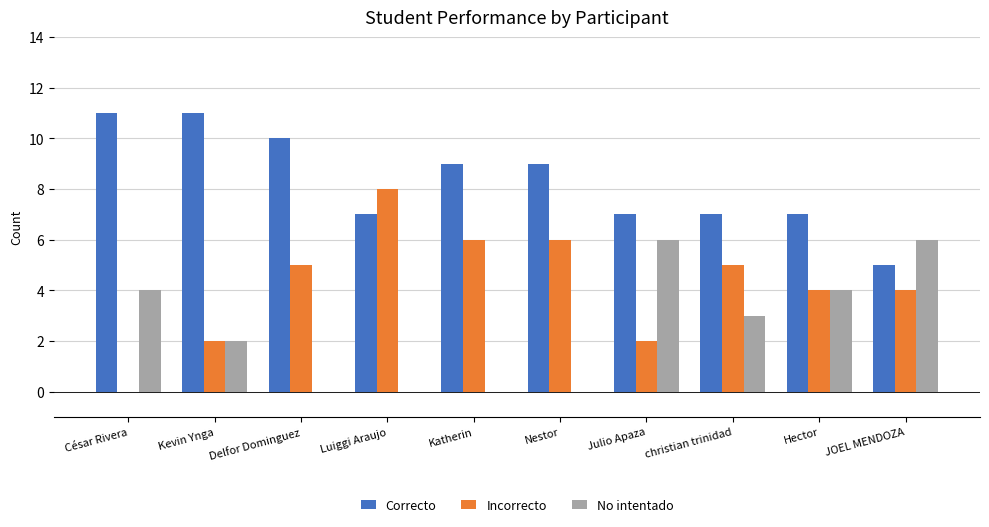

Is the value of Correcto at César Rivera greater than the value of No intentado at JOEL MENDOZA?

Yes